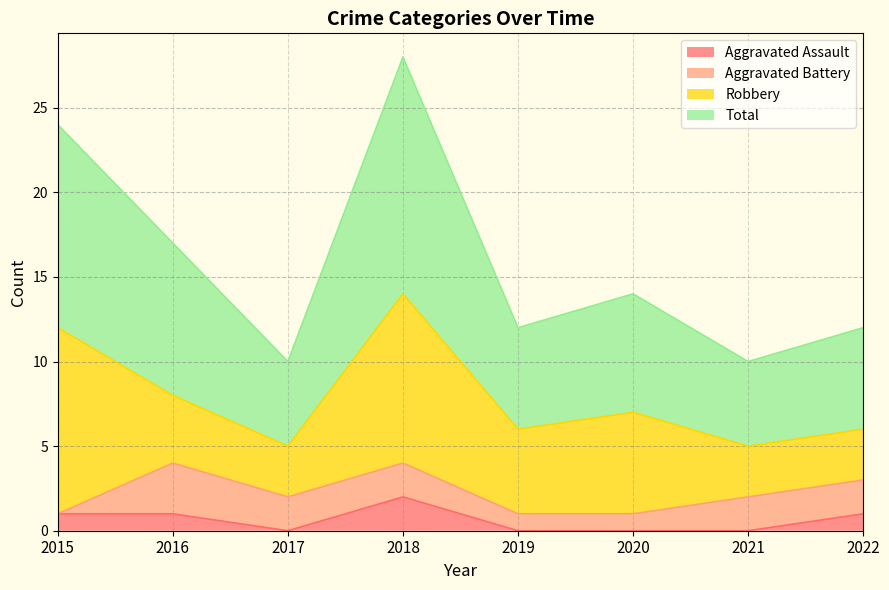

What is the value of the Total point at the 6th from the left?

14